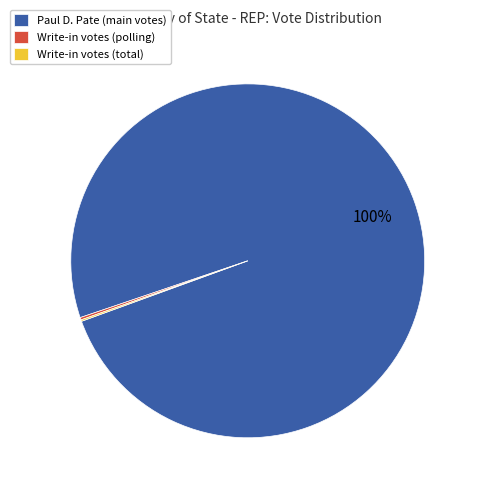

Is there a majority slice in this chart?

Yes